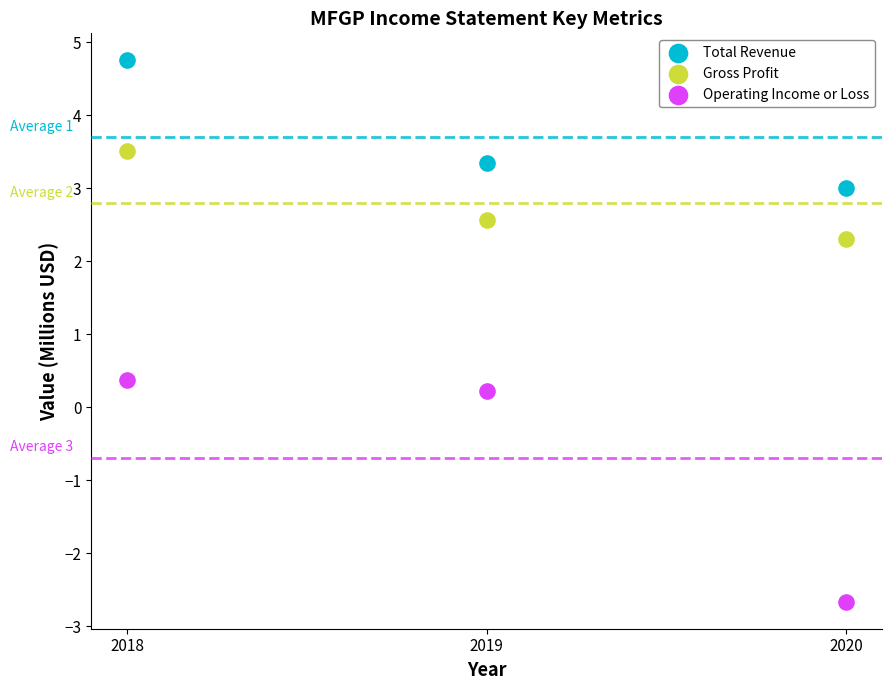

Across all data points, what is the average Y value?

1.9